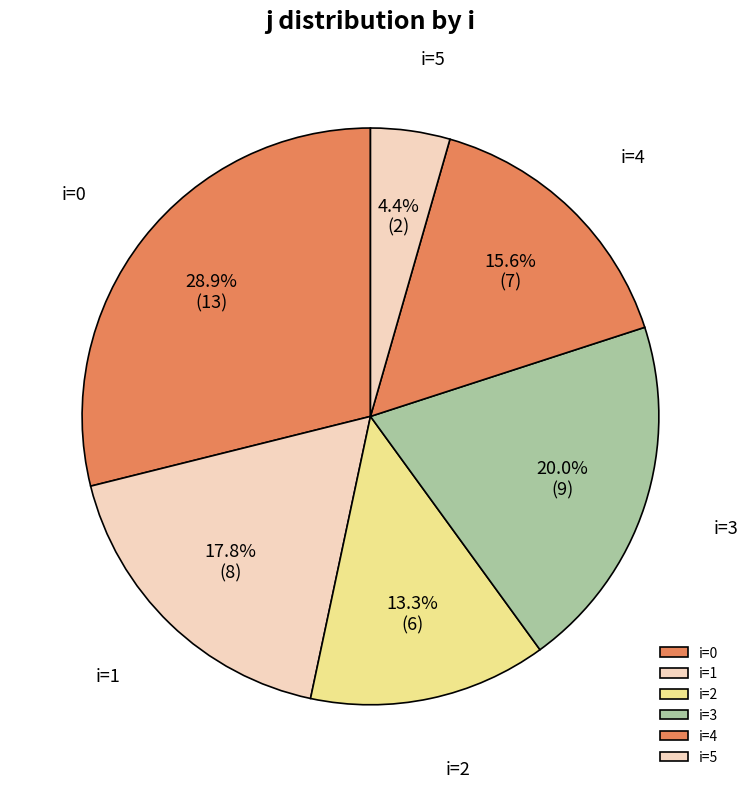

Is the sum of i=1 and i=4 greater than half?

No